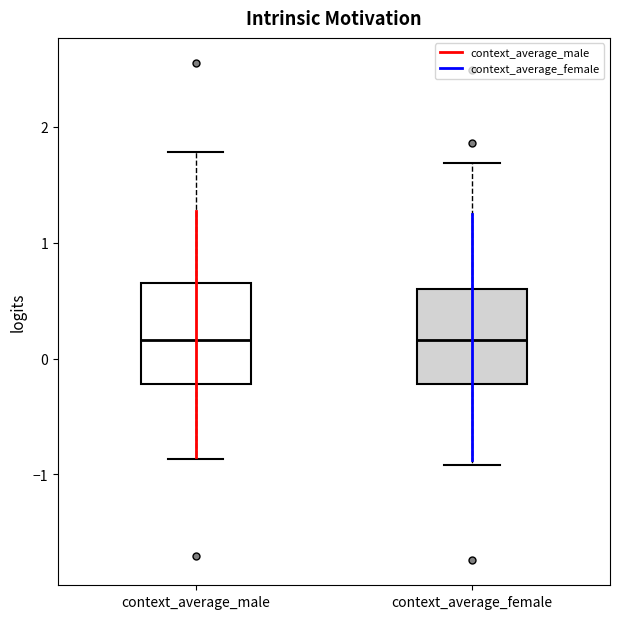

Where is the upper edge of the box for context_average_male on the y-axis? The values are not printed on the chart, so give them approximately, as read against the axis.

0.6